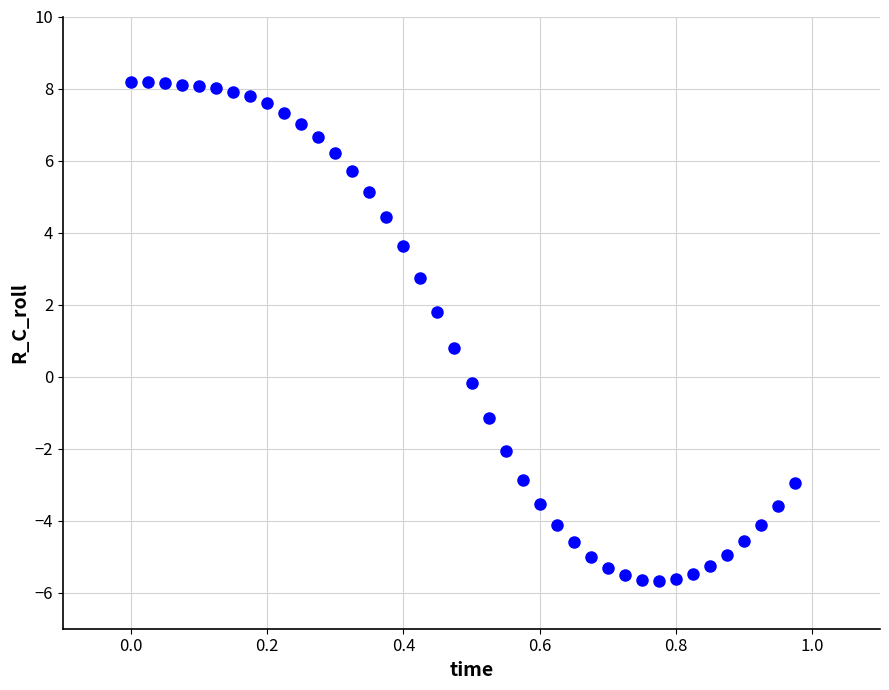

What Y value in the scatter plot is closest to 1?

0.8